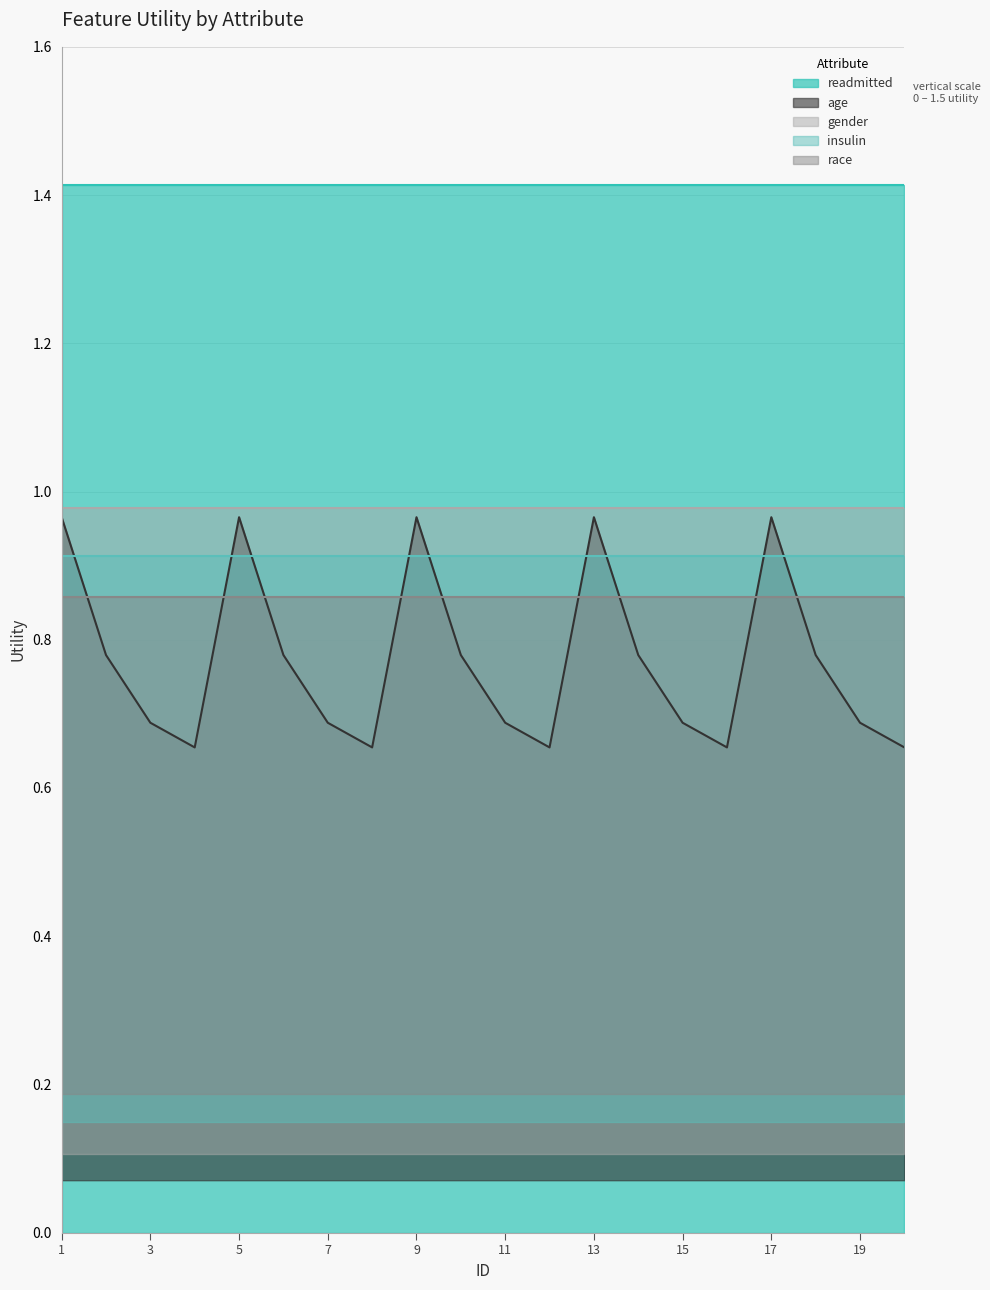

Which series changed the most between 4 and 12?

readmitted